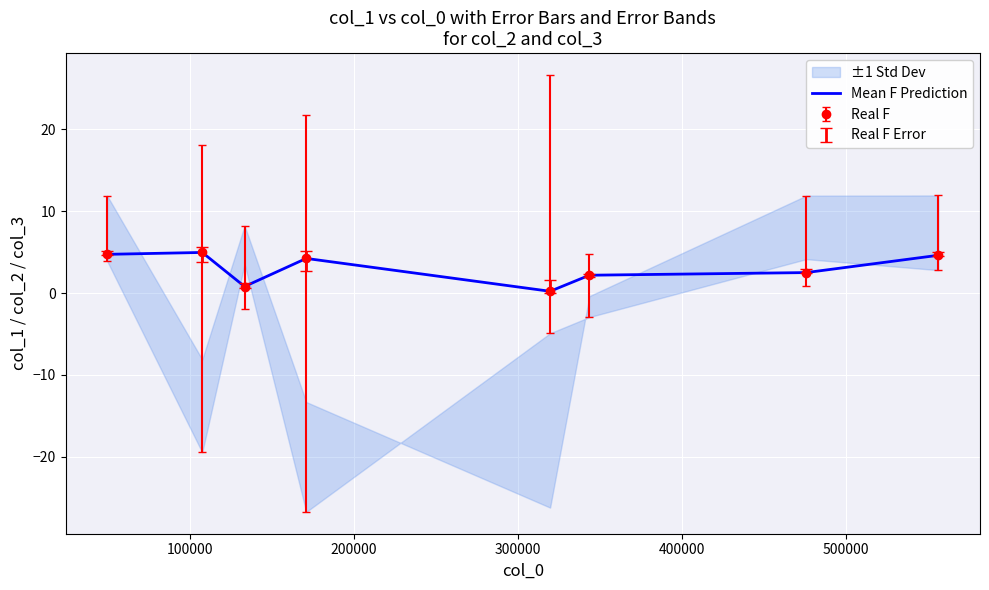

Is it true that the value at 600000 is 3.3?

False